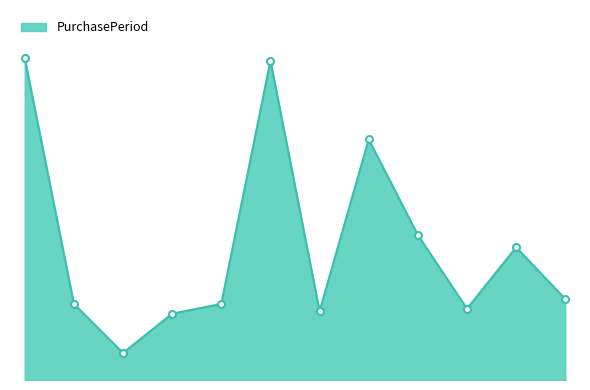

Does the chart display data point markers on the line(s)?

No